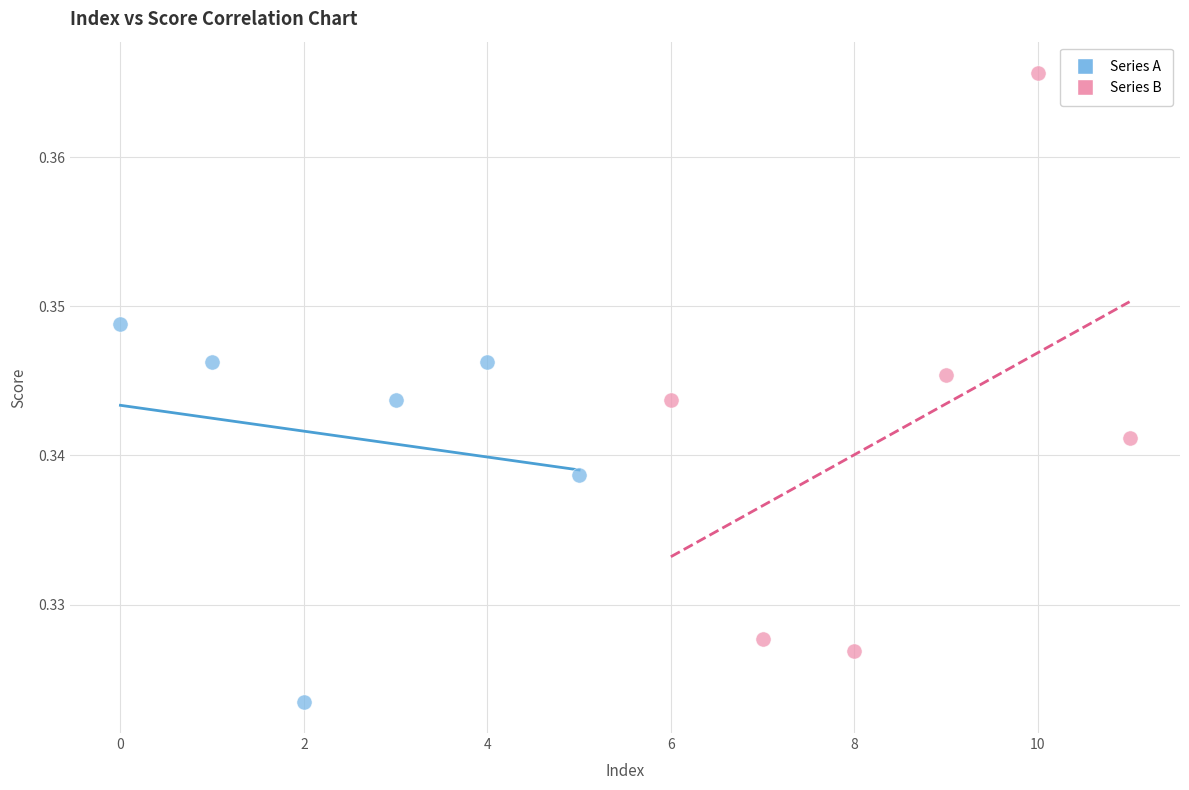

Which series has the widest spread of Y values?

Series B